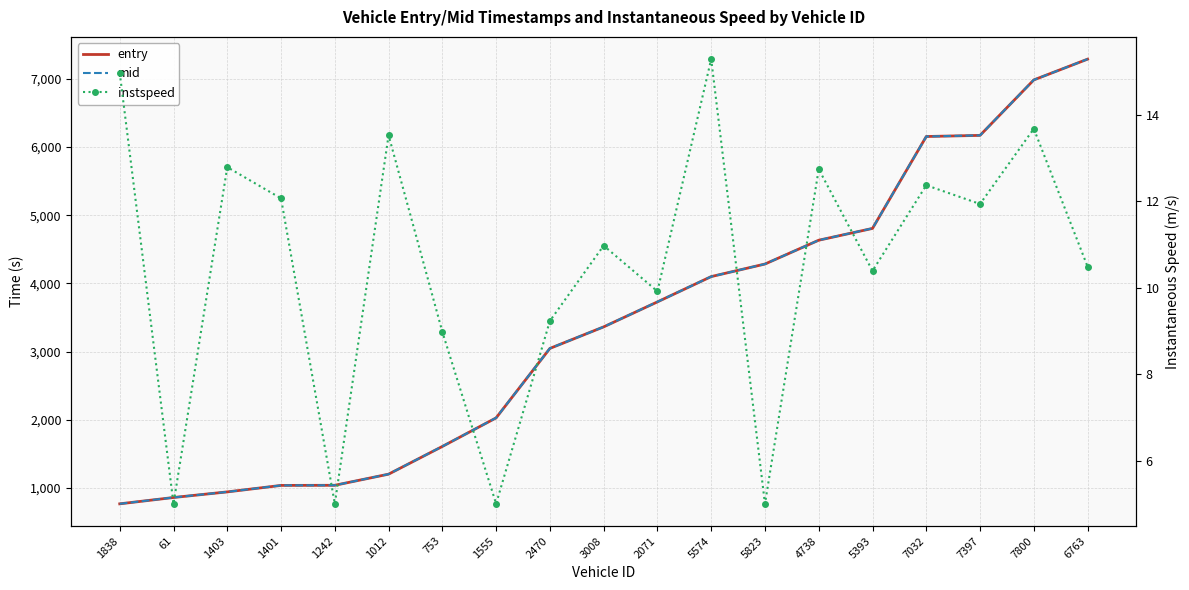

Rank the categories by instspeed value from highest to lowest.

5574, 1838, 7800, 1012, 1403, 4738, 7032, 1401, 7397, 3008, 6763, 5393, 2071, 2470, 753, 61, 1242, 1555, 5823